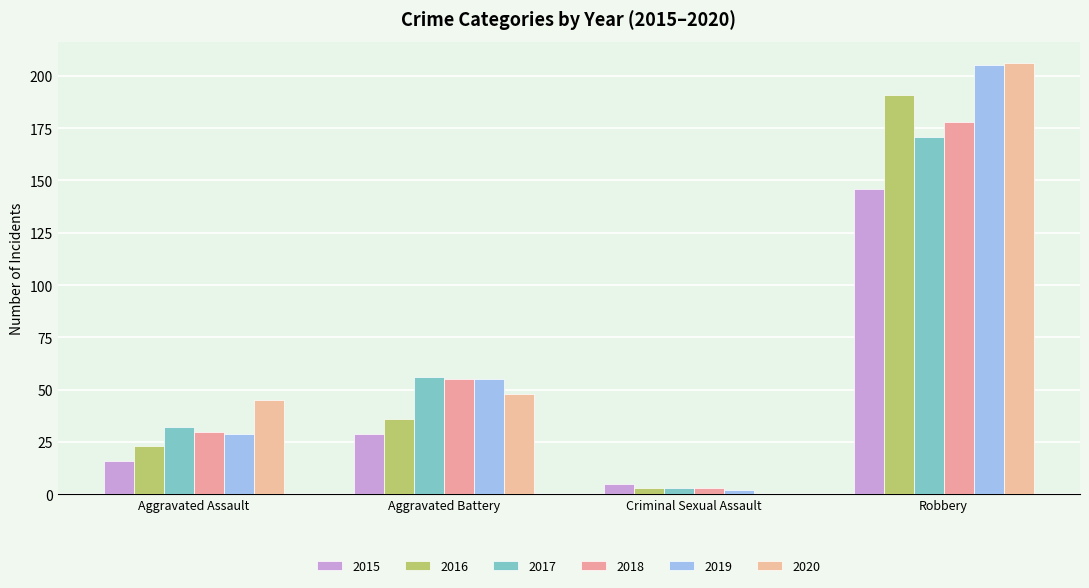

What is the sum of the 2016 values at Criminal Sexual Assault and Robbery?

194